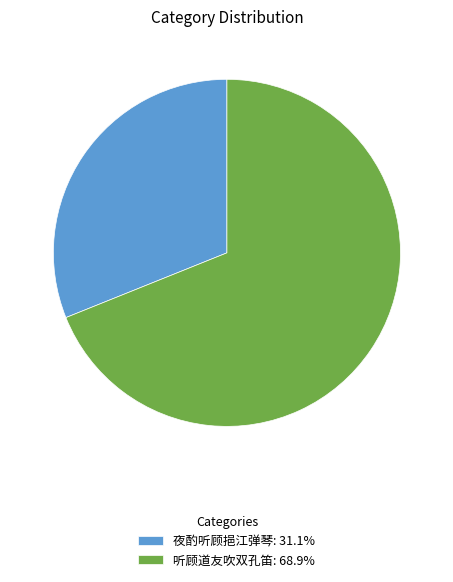

Is it true that 夜酌听顾挹江弹琴 is 31% of the pie?

True